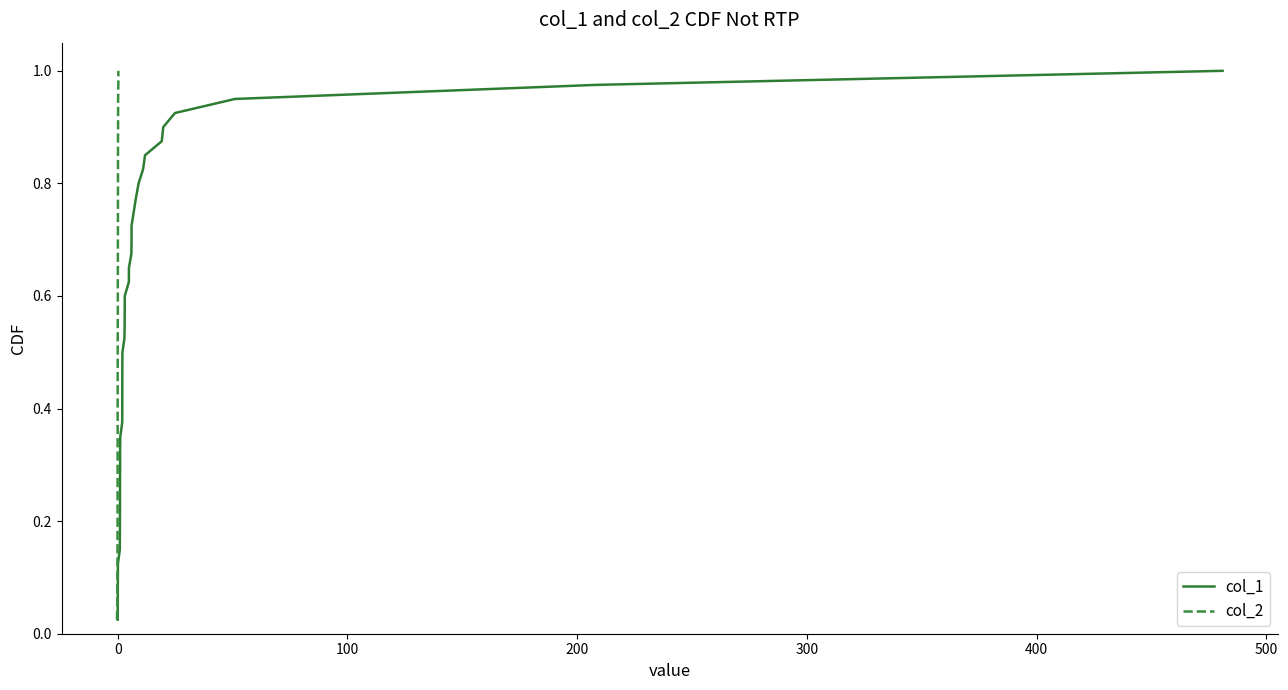

What are all the series names shown in the legend?

col_1, col_2